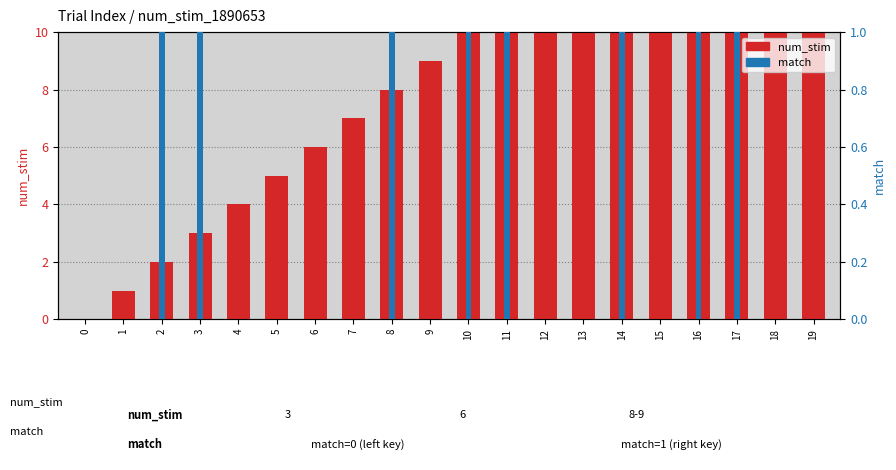

At which category is the sum across all series the highest?

19